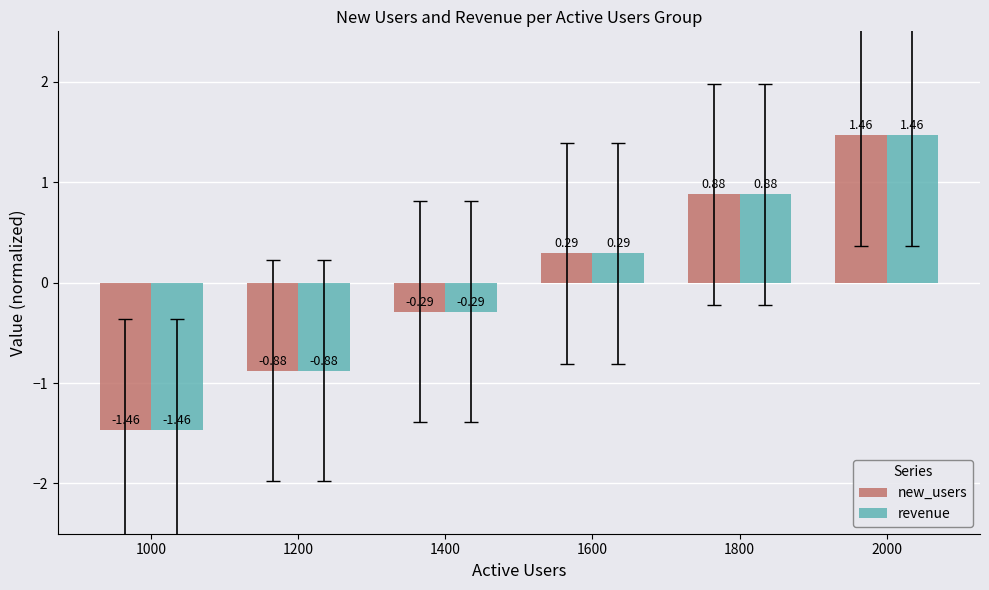

How many series are shown in this chart?

2